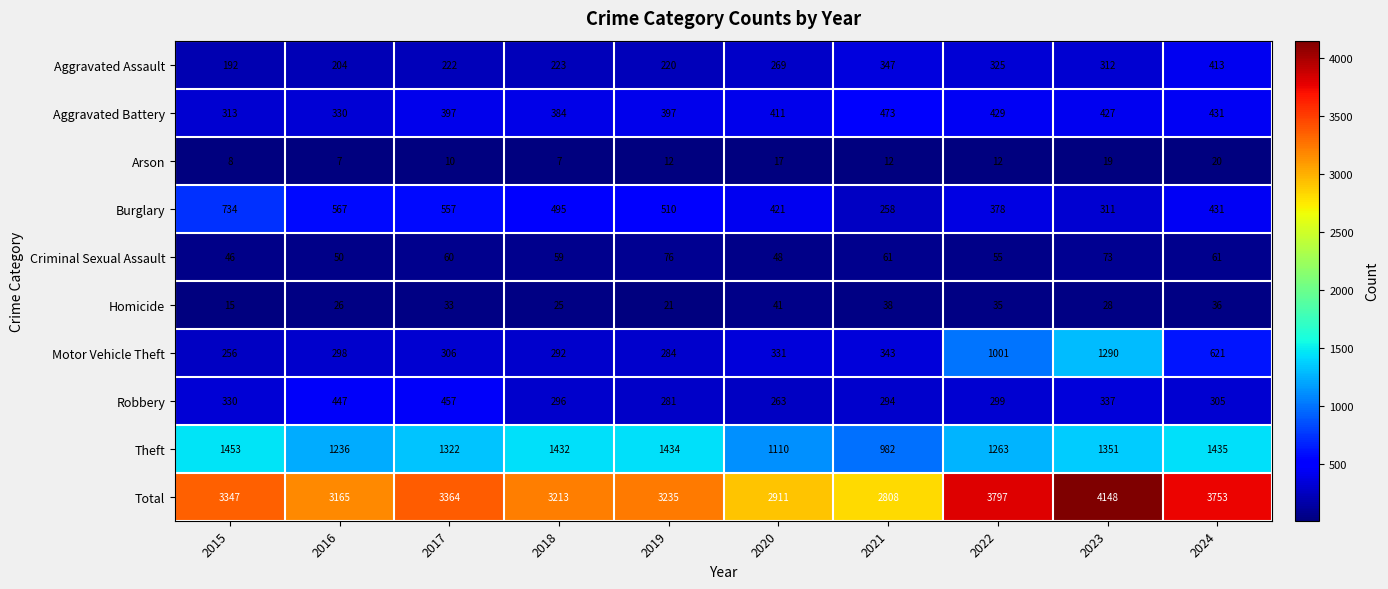

What is the spread (max minus min) of values at 2022?

3785